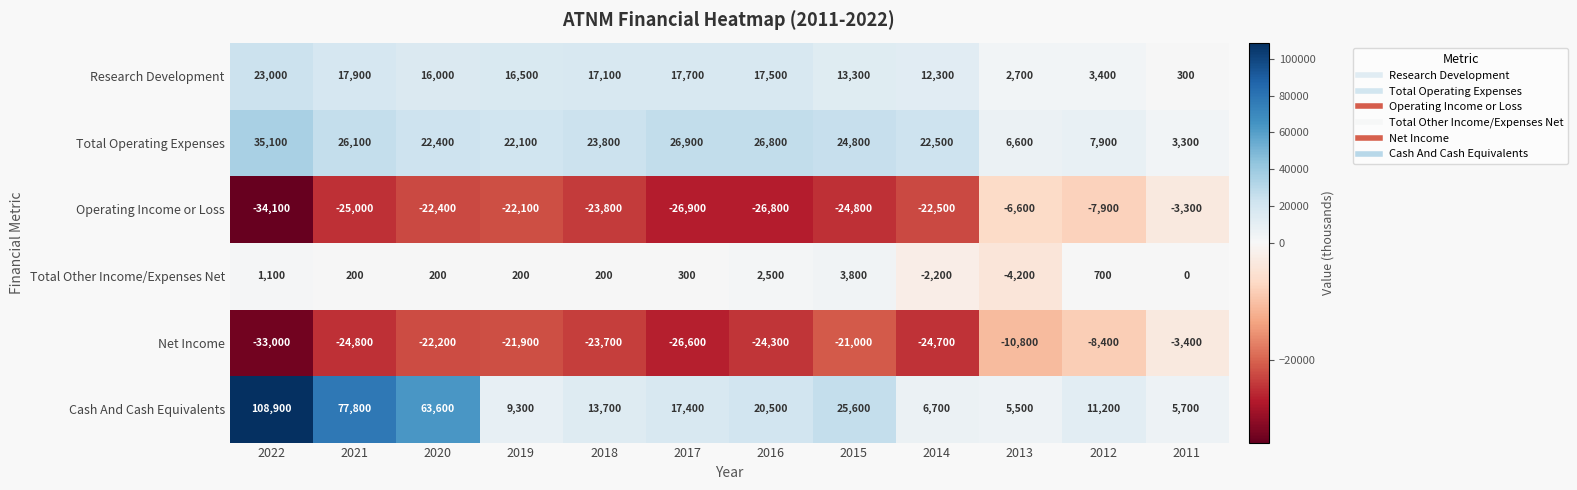

Which series has the largest range (max minus min)?

Cash And Cash Equivalents